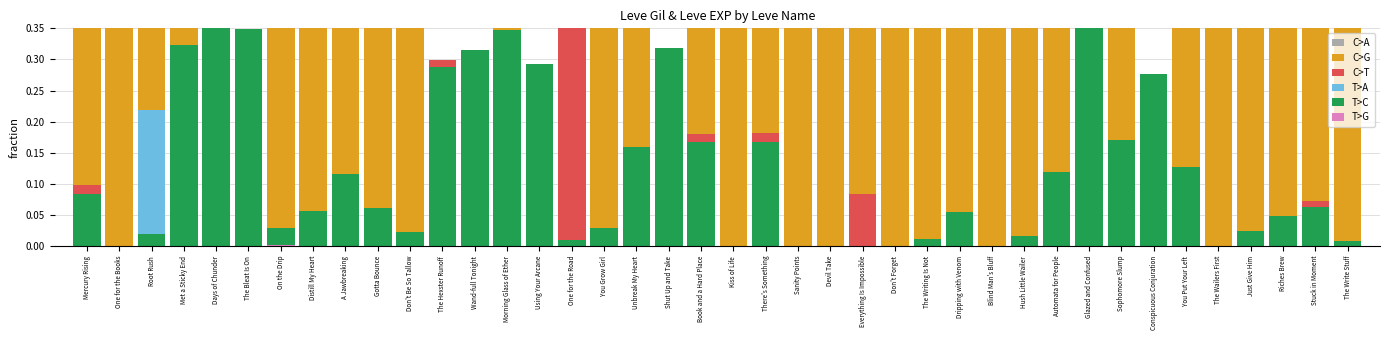

How many categories are shown in the chart?

40